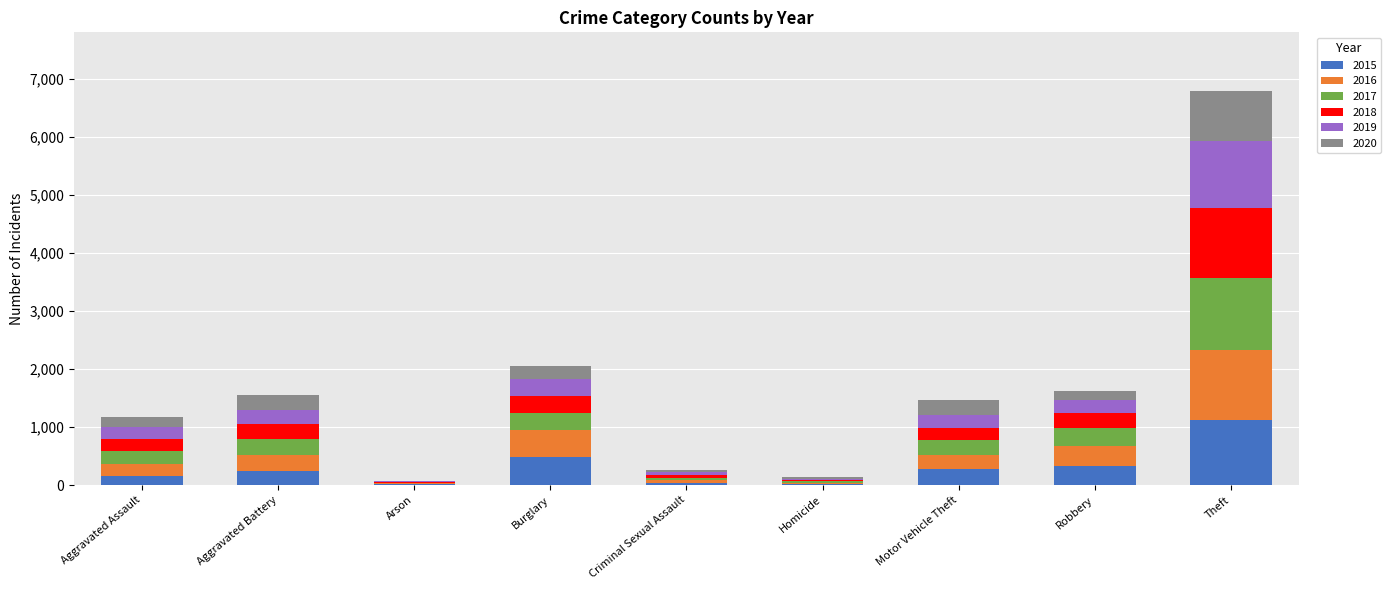

What is the total value across all series at Robbery?

1629